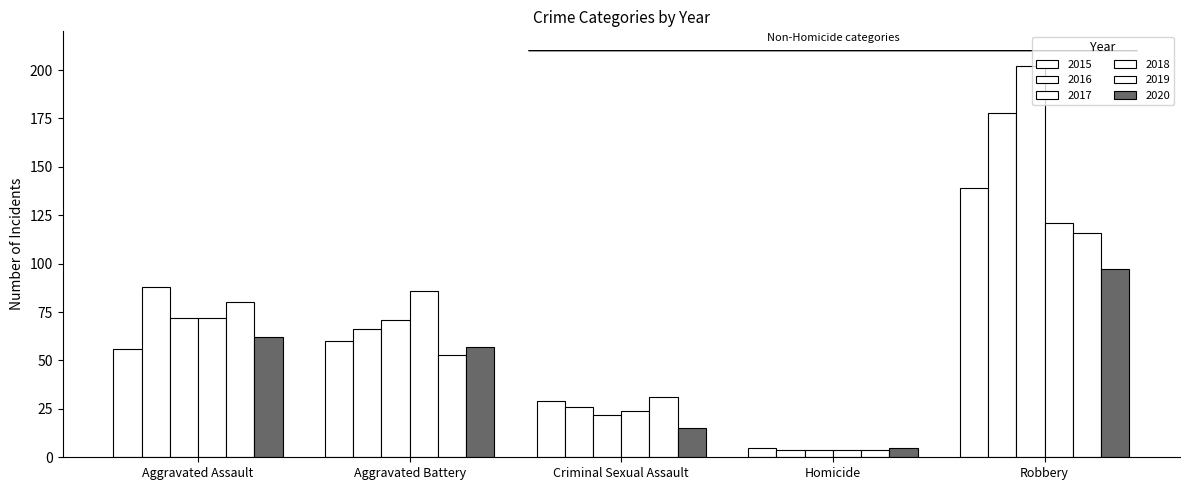

How many groups of bars are there?

5